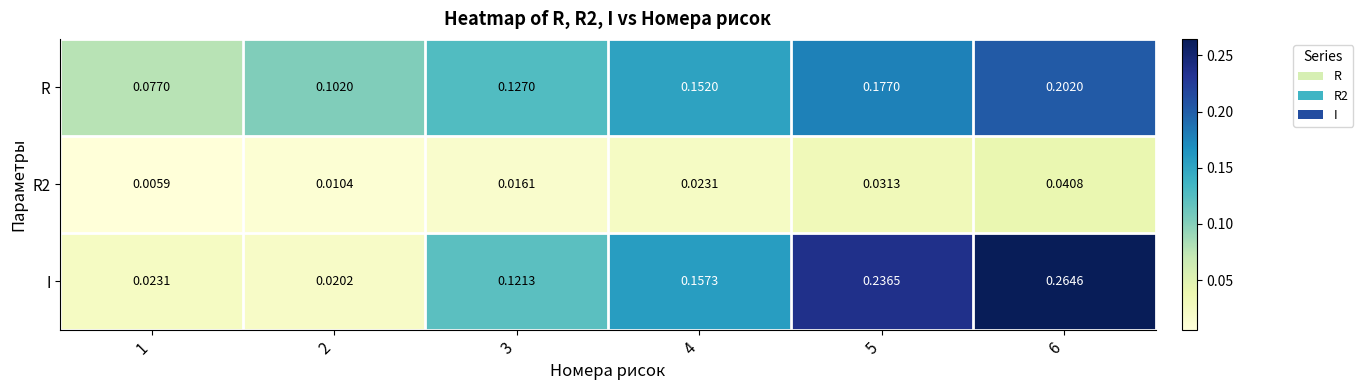

How many data points does each series have?

6